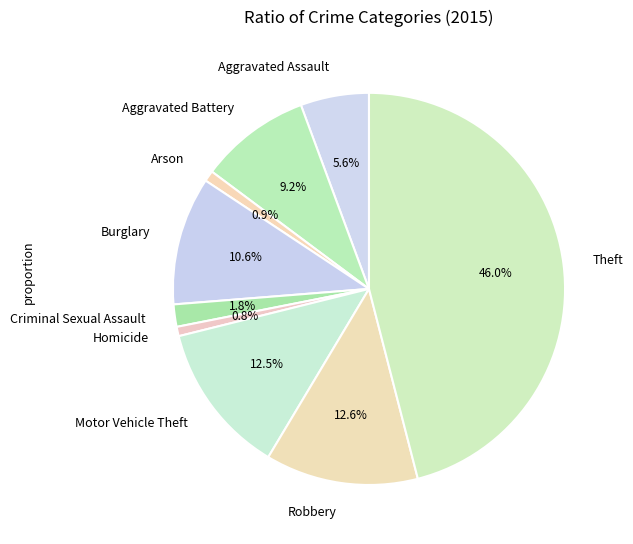

How much of the chart is everything except Aggravated Battery?

90.8%